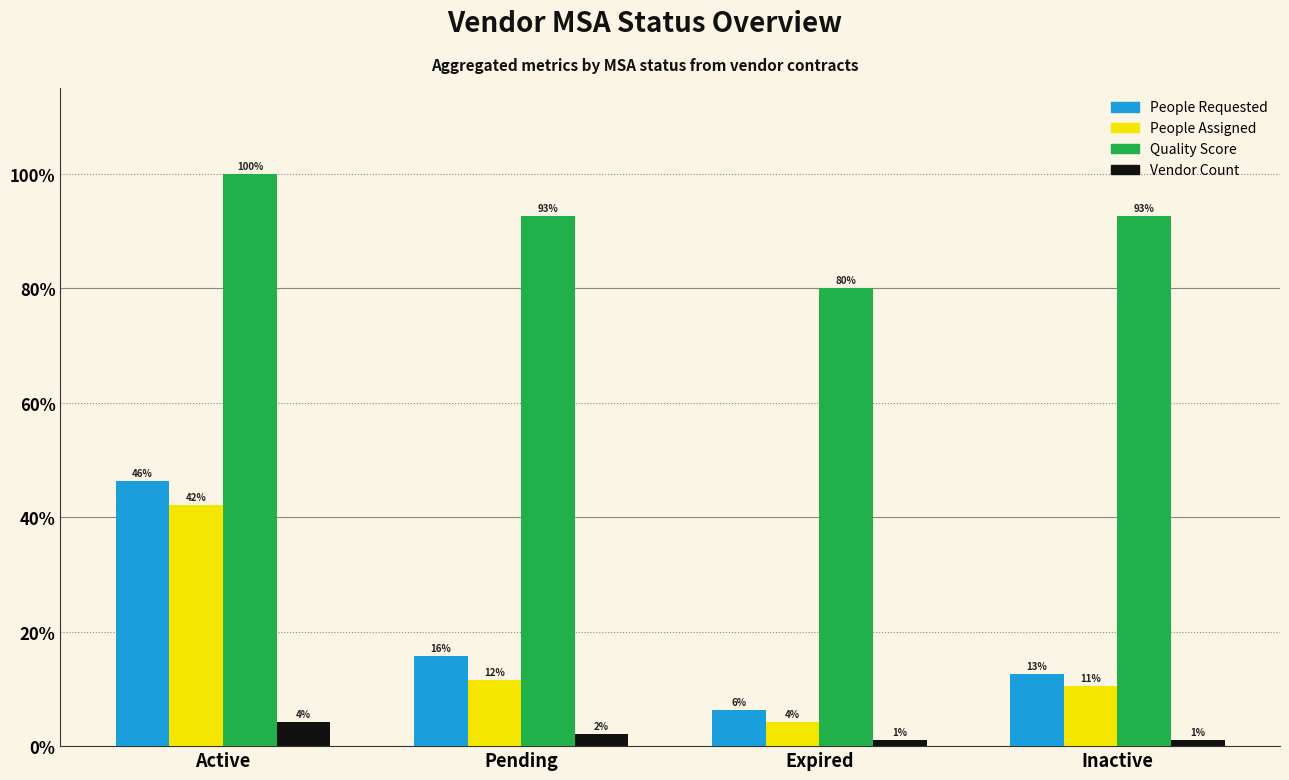

True or false: People Assigned has a value of 10.8 at Active.

False